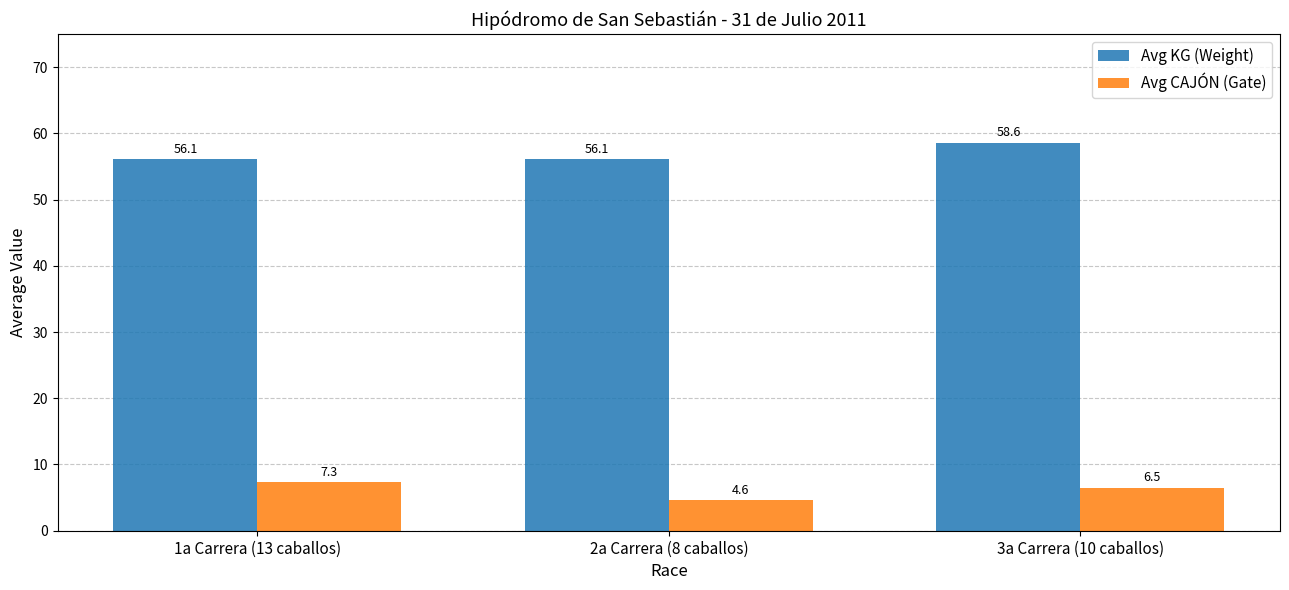

Reading left to right, transcribe all the data shown in this chart.

Avg KG (Weight): 56.1	56.1	58.6
Avg CAJÓN (Gate): 7.3	4.6	6.5